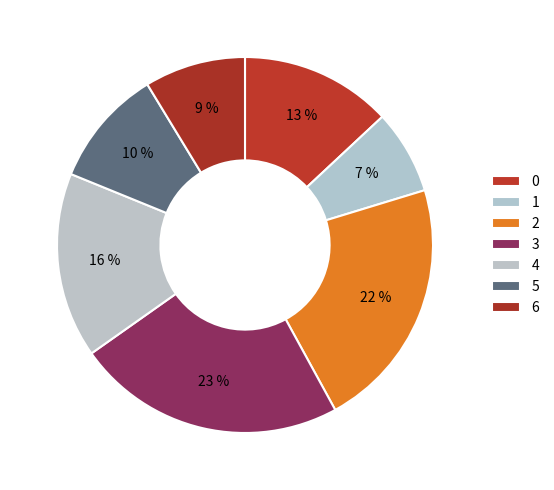

Count the number of slices in the pie.

7